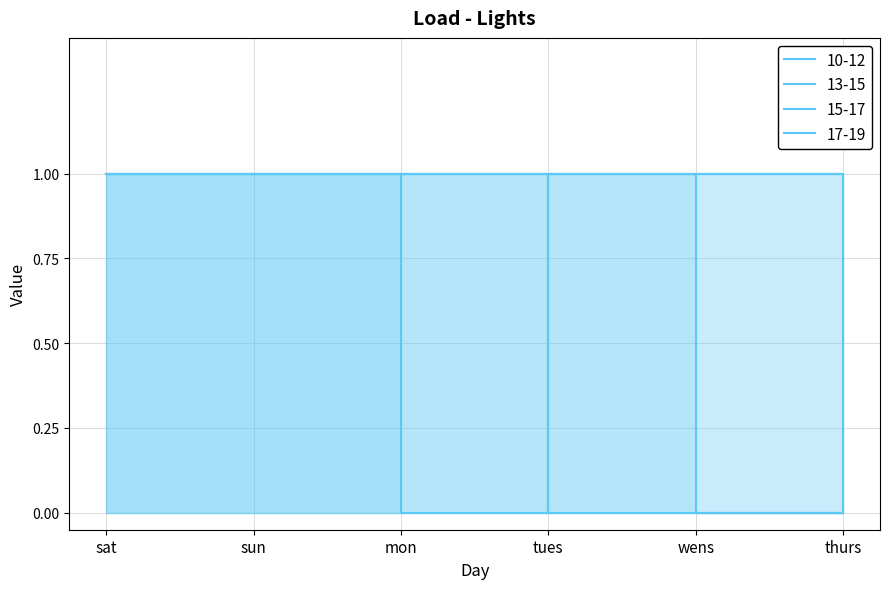

At which label is 10-12 closest to 0?

tues